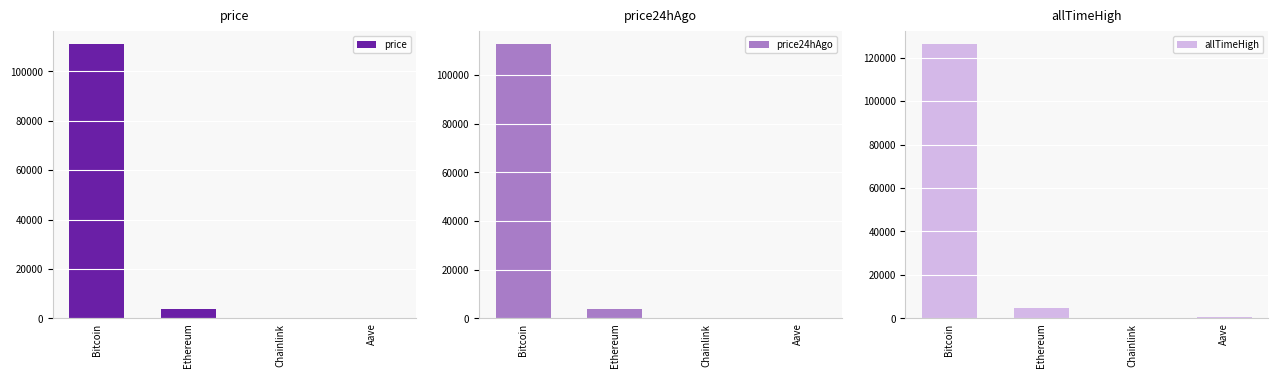

What is the maximum value shown in the chart?

126080.0